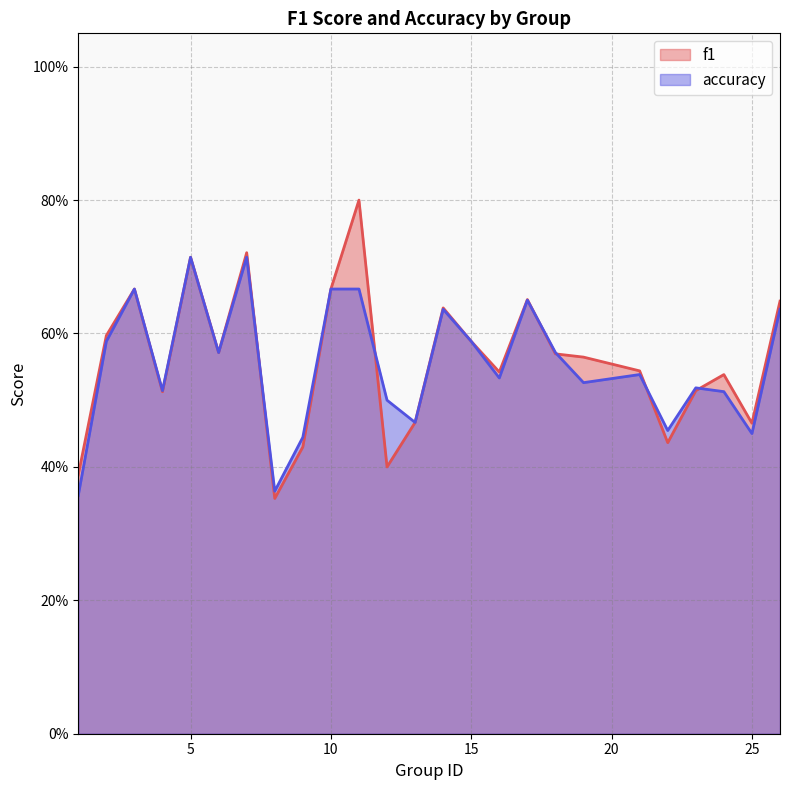

Does the chart have visible grid lines?

Yes